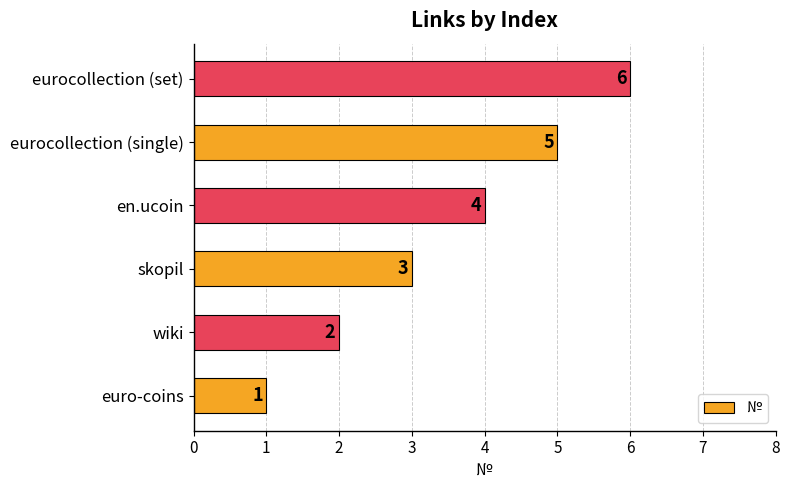

Rank the categories by value from lowest to highest.

euro-coins, wiki, skopil, en.ucoin, eurocollection (single), eurocollection (set)